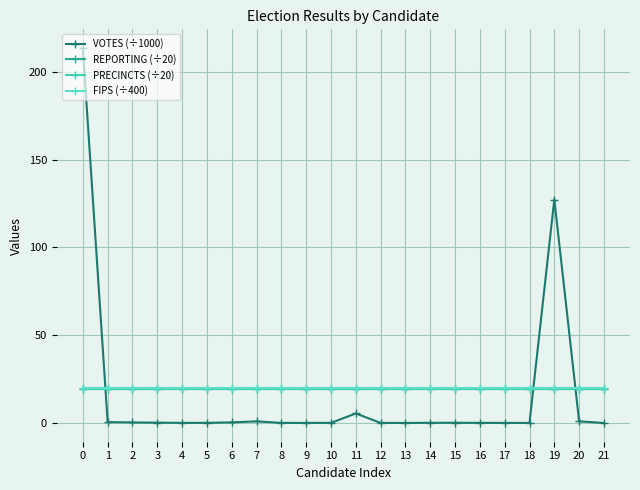

Is the value of PRECINCTS (÷20) at 8 greater than the value of REPORTING (÷20) at 12?

No